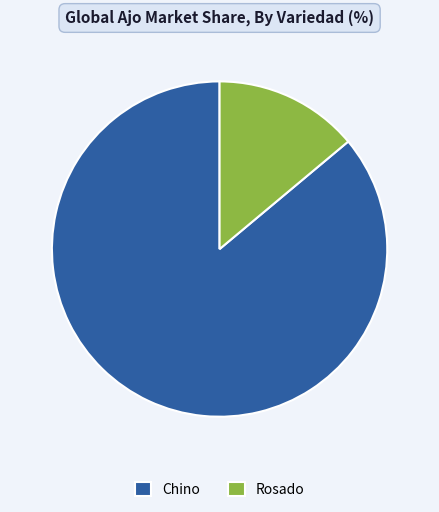

Does Chino represent more than half of the total?

Yes